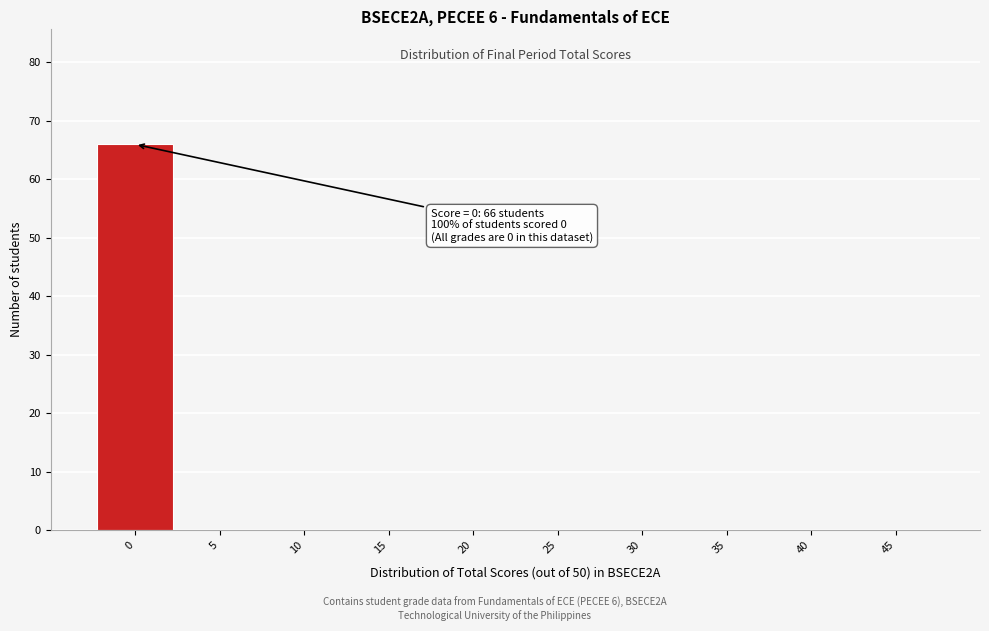

Reading left to right, extract all data points from this chart.

0=66	5=0	10=0	15=0	20=0	25=0	30=0	35=0	40=0	45=0